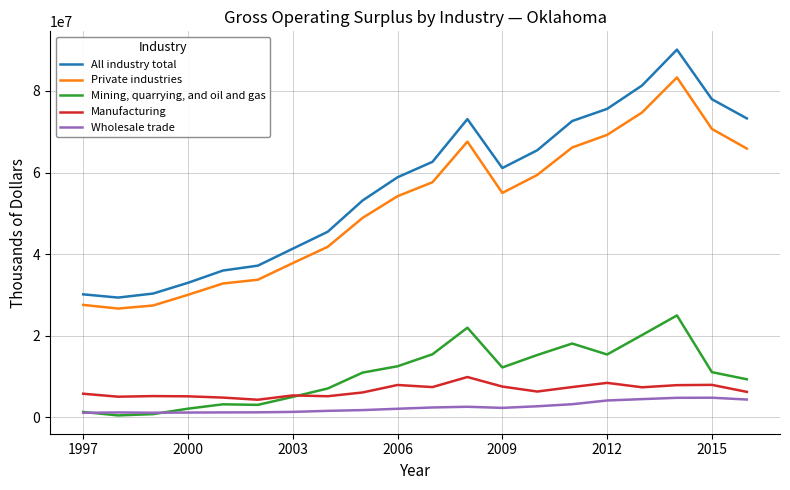

Which series has the widest spread of values?

All industry total